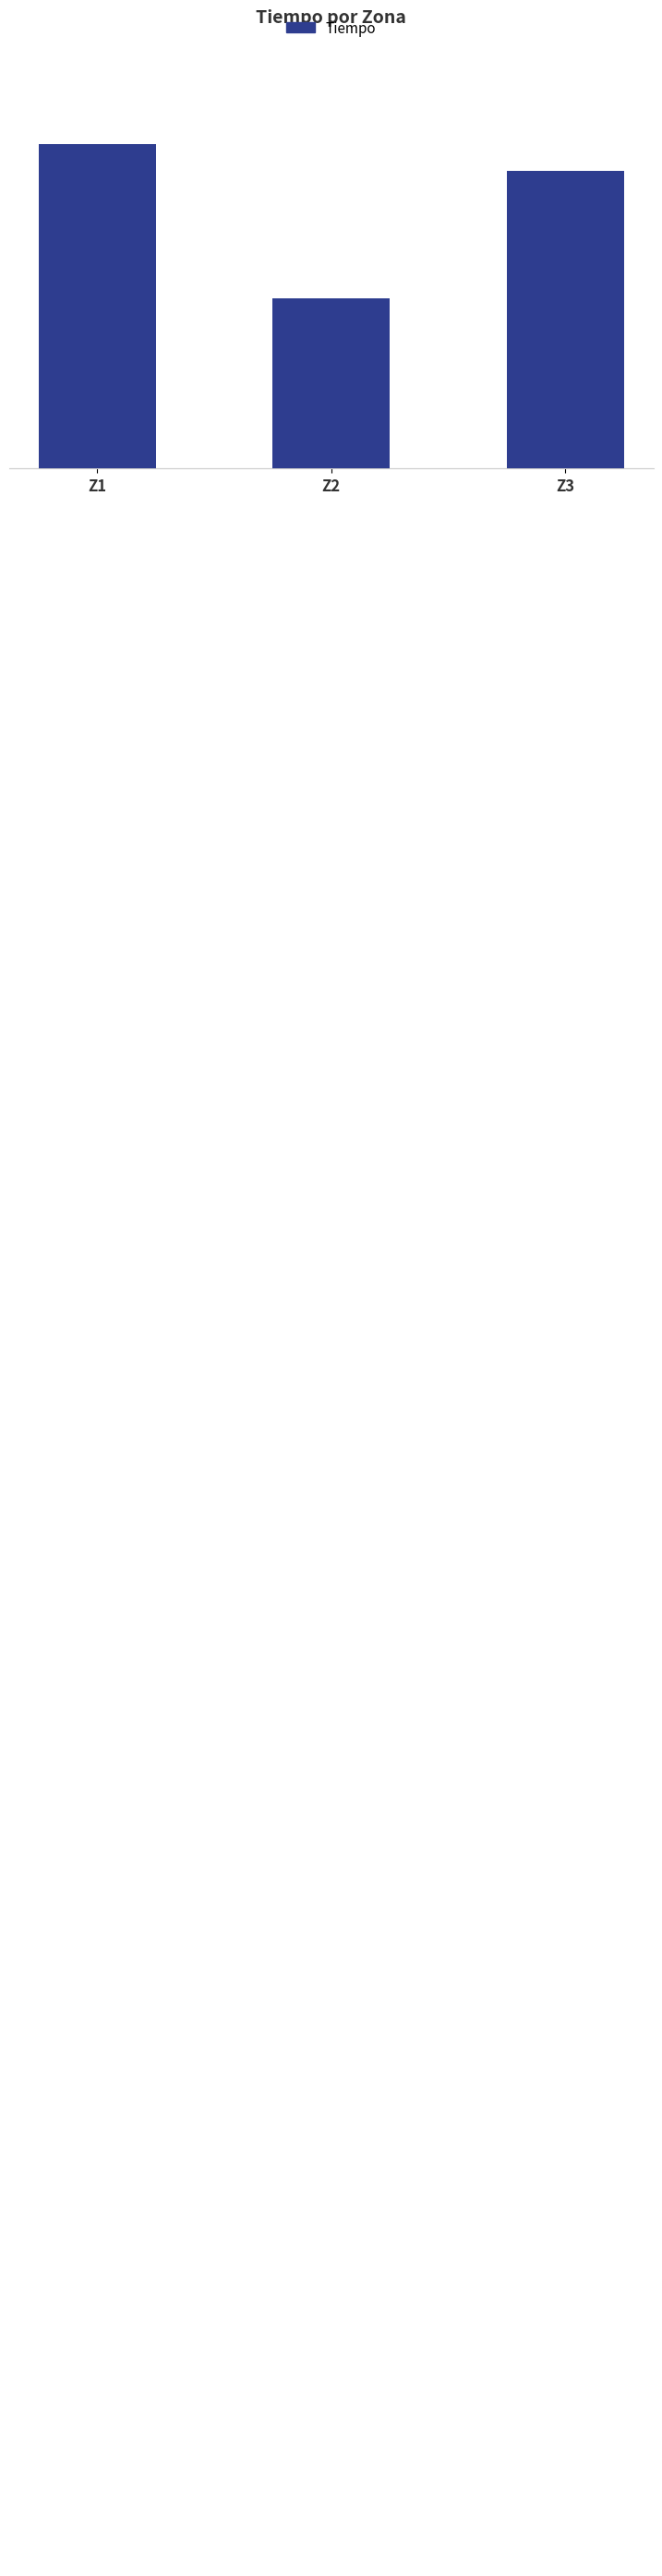

What is the sum of all values?

1622.8